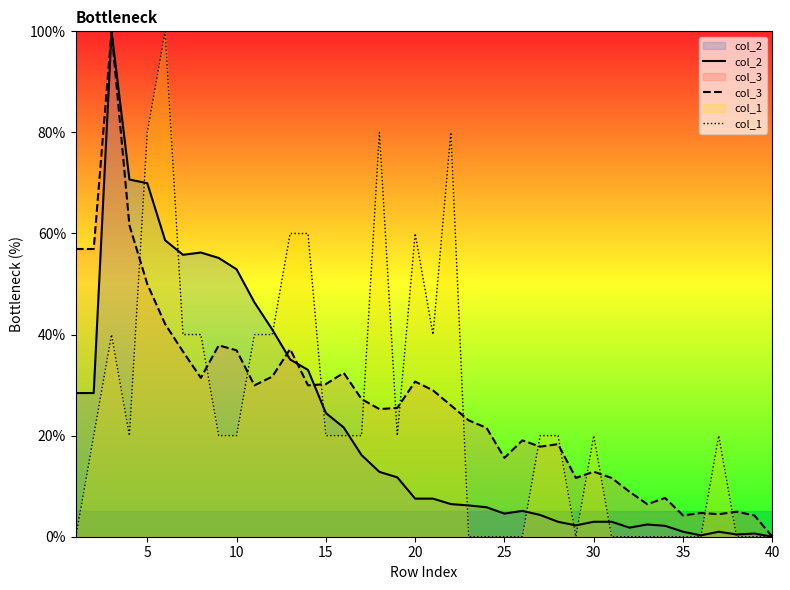

What is the maximum value for col_1?

100.0